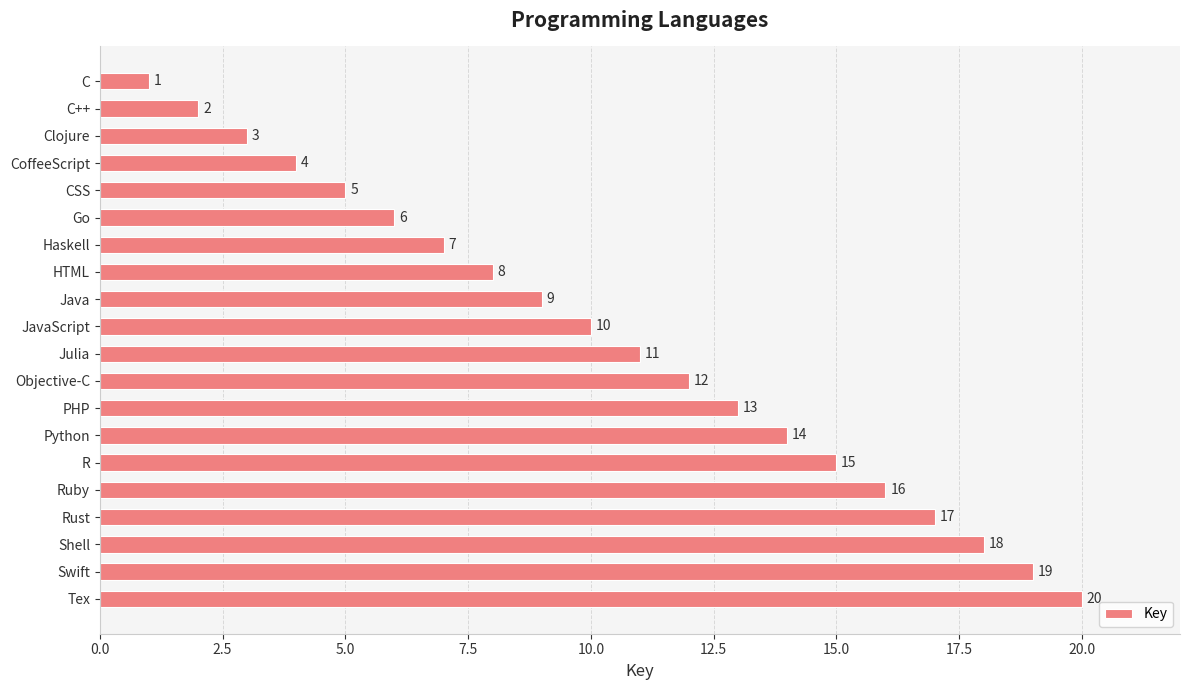

What position from the bottom is C++?

19